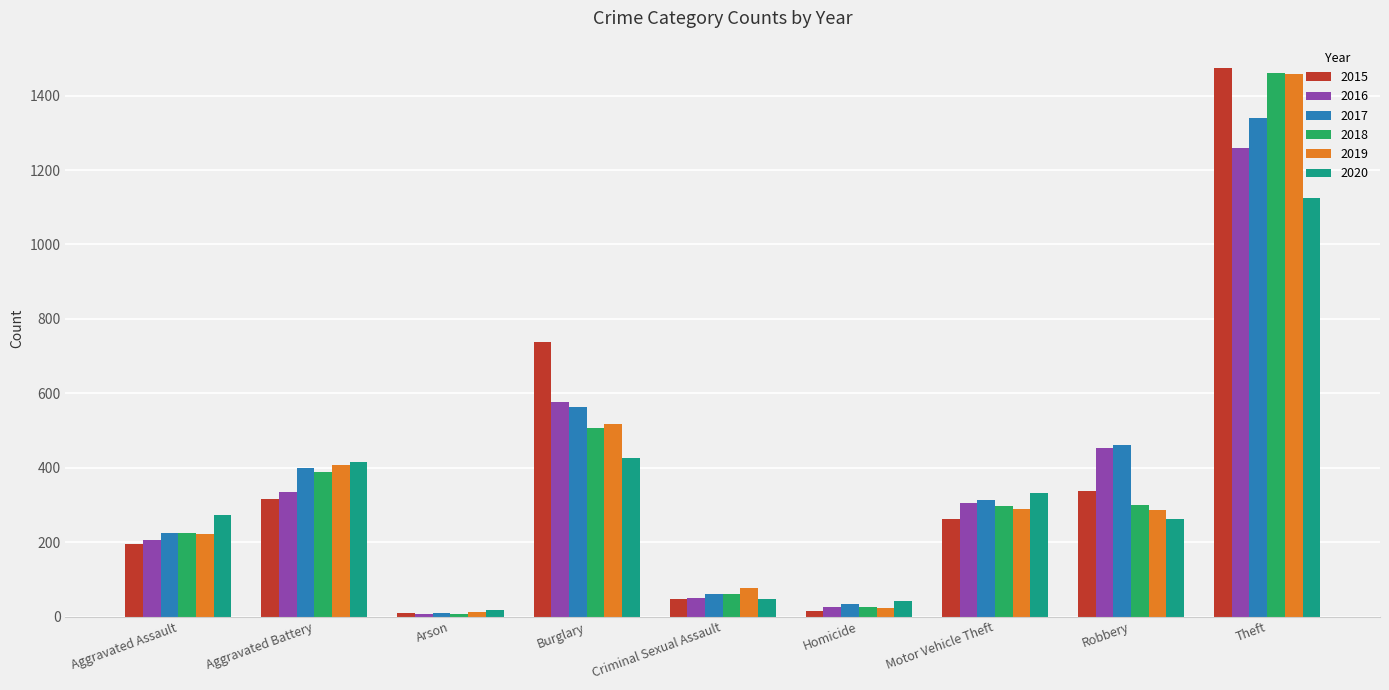

How many bars are there in total?

54